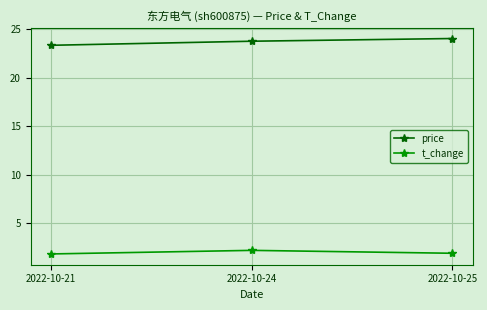

What is the value of the price point at the 2nd from the left?

23.8